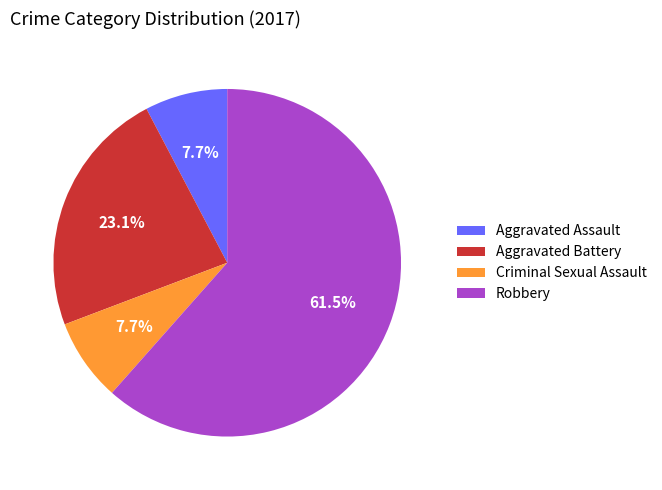

Which has a higher value, Criminal Sexual Assault or Aggravated Battery?

Aggravated Battery